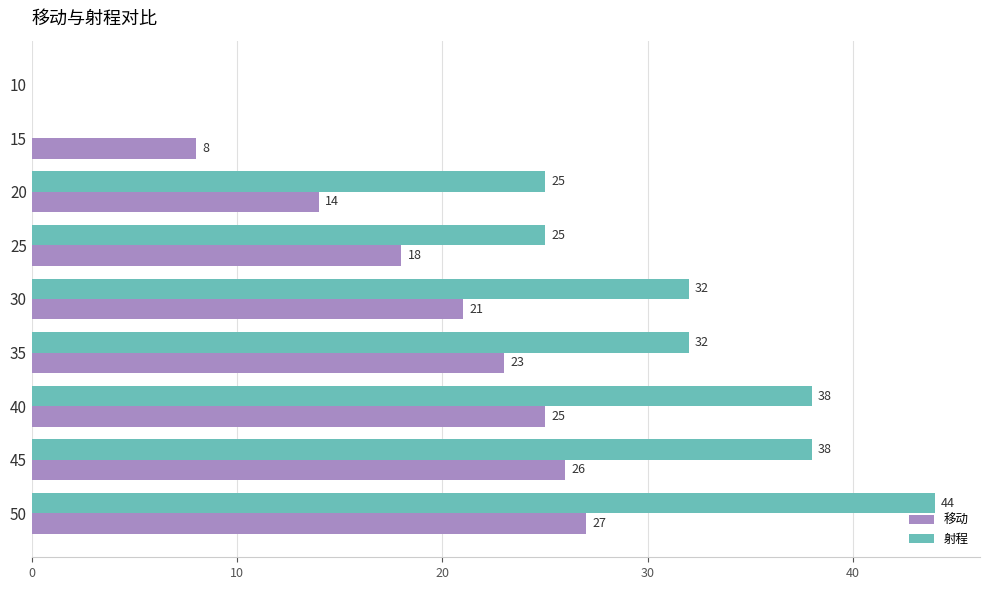

What value does the 射程 series have at 30, to the nearest 10?

30